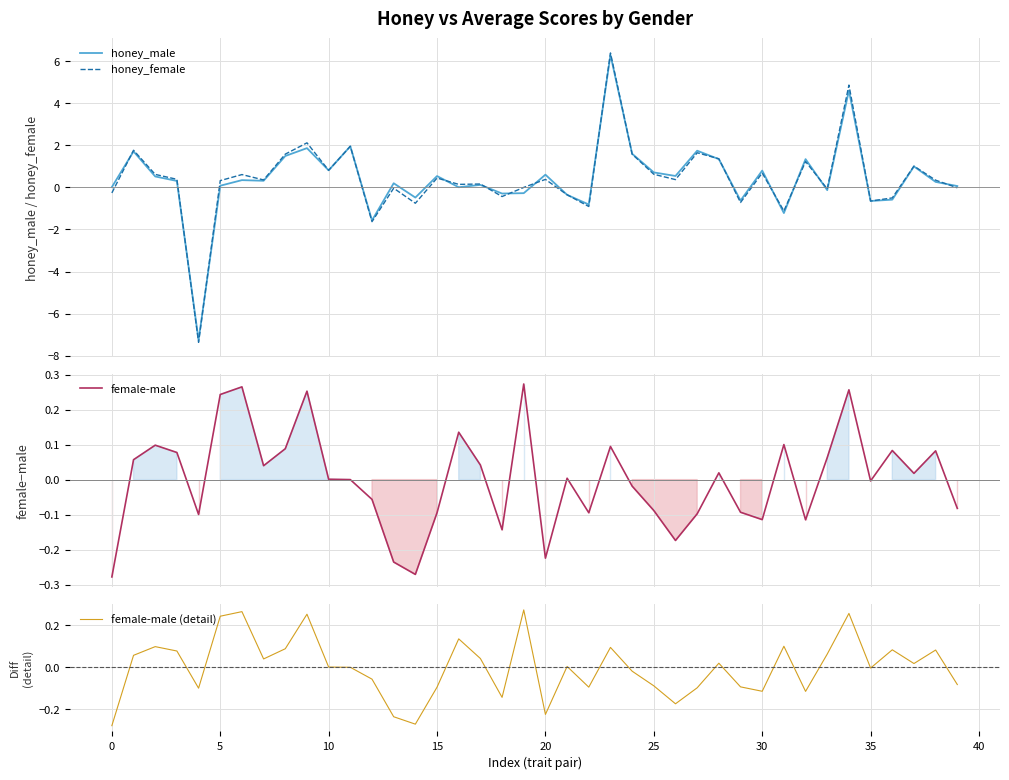

What is the total value across all series at 14?

-1.8